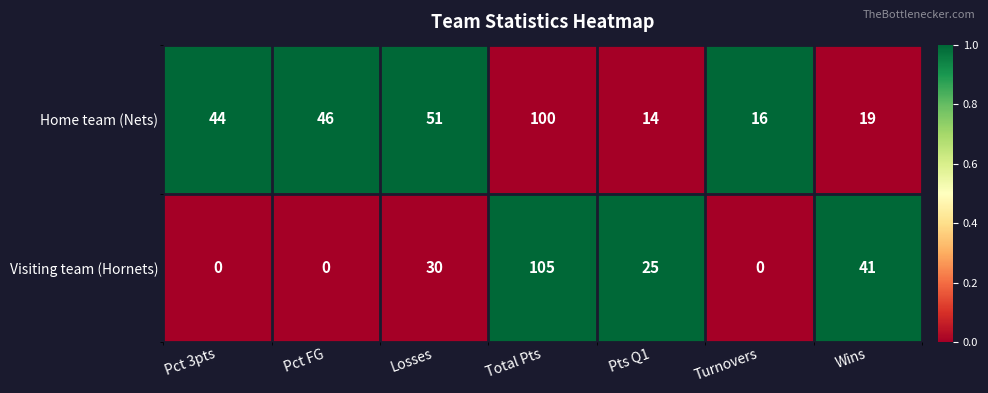

At which category is the sum across all series the highest?

Total Pts